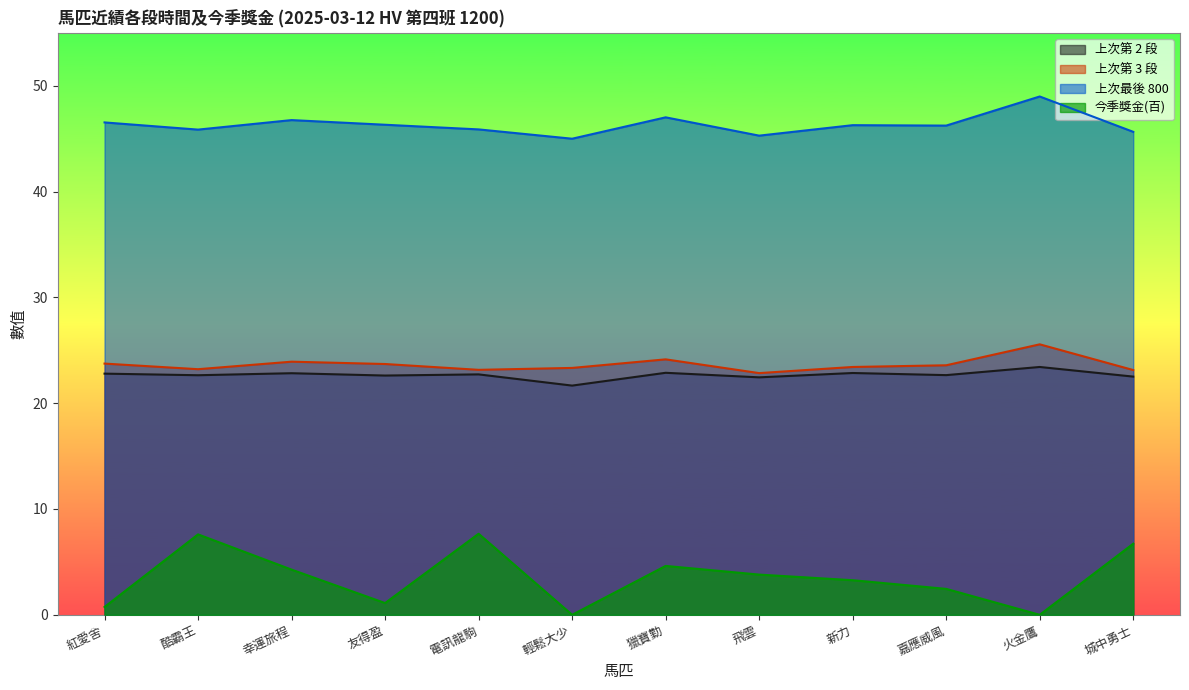

Rank the categories by 上次最後 800 value from lowest to highest.

輕鬆大少, 飛雲, 城中勇士, 酷霸王, 電訊龍駒, 嘉應威風, 新力, 友得盈, 紅愛舍, 幸運旅程, 獵寶勤, 火金鷹